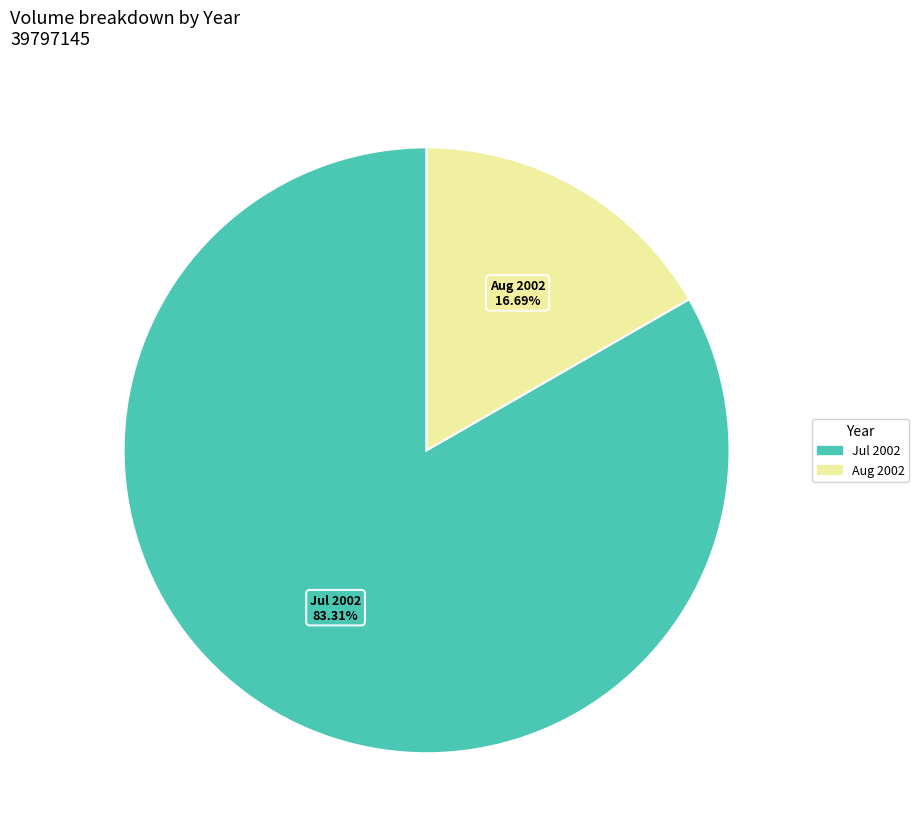

How many segments does this pie chart have?

2